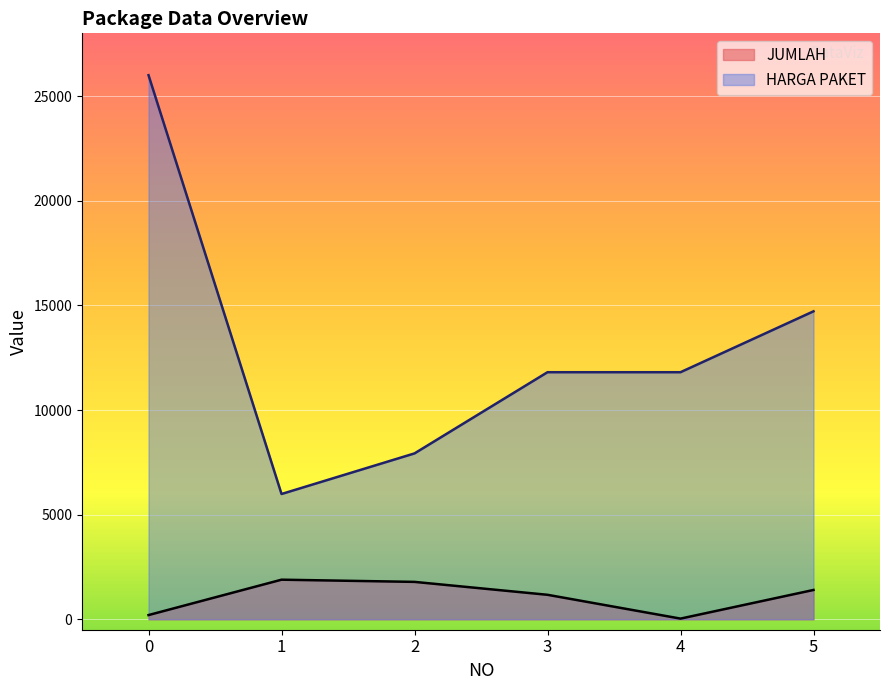

What is the sum of the JUMLAH values at 2 and 4?

1817